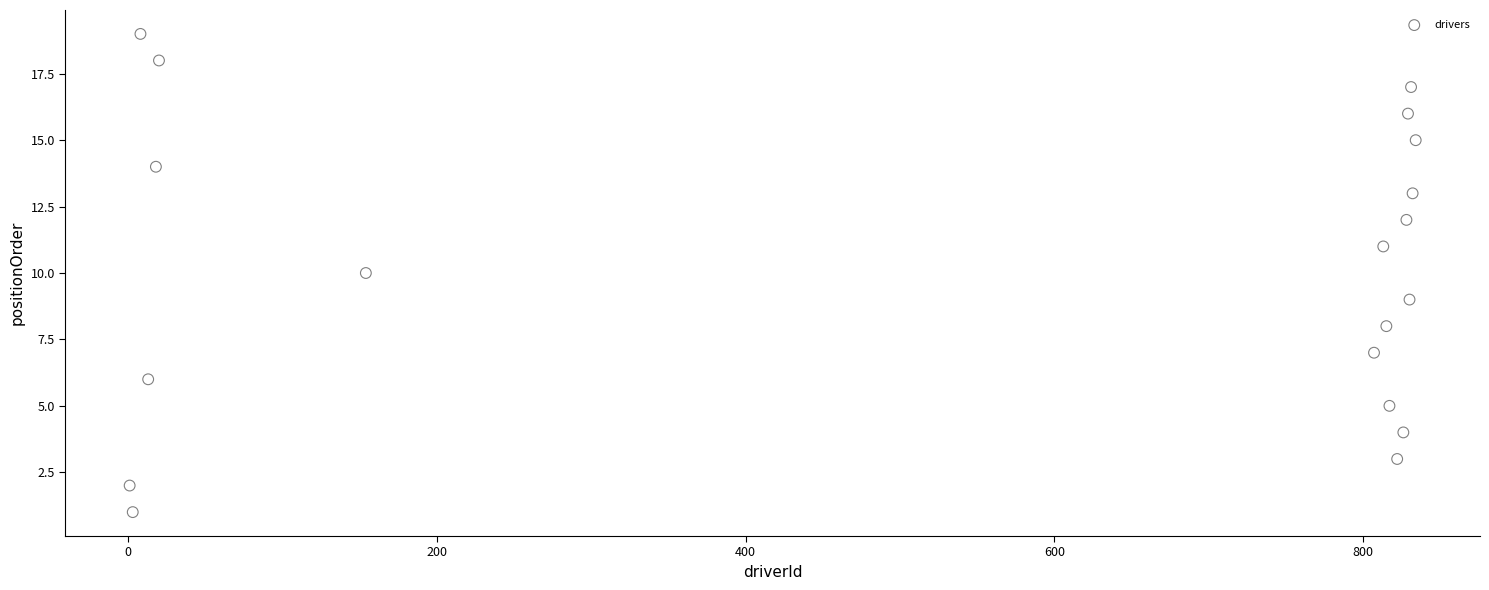

What is the range of X values (max minus min)?

833